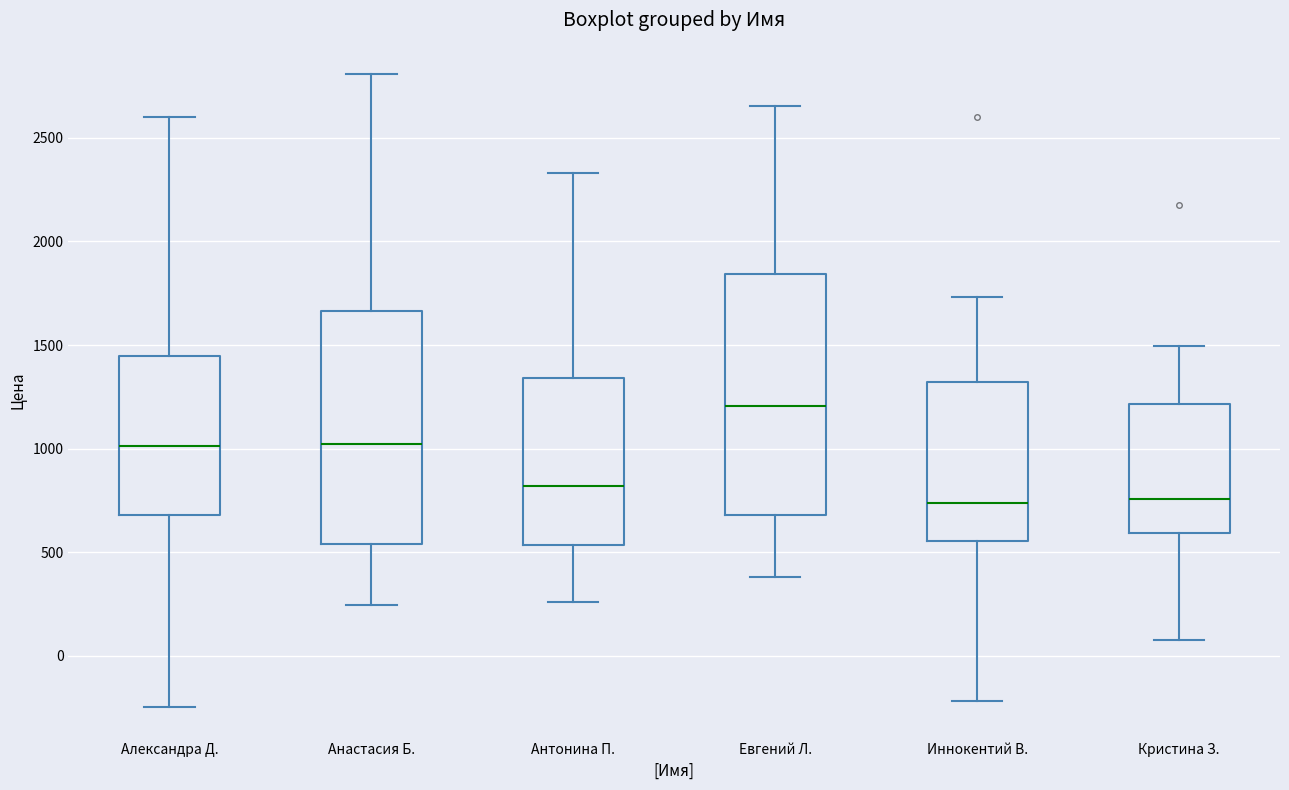

Where does the median line of the box for Александра Д. sit on the y-axis? The values are not printed on the chart, so give them approximately, as read against the axis.

1000